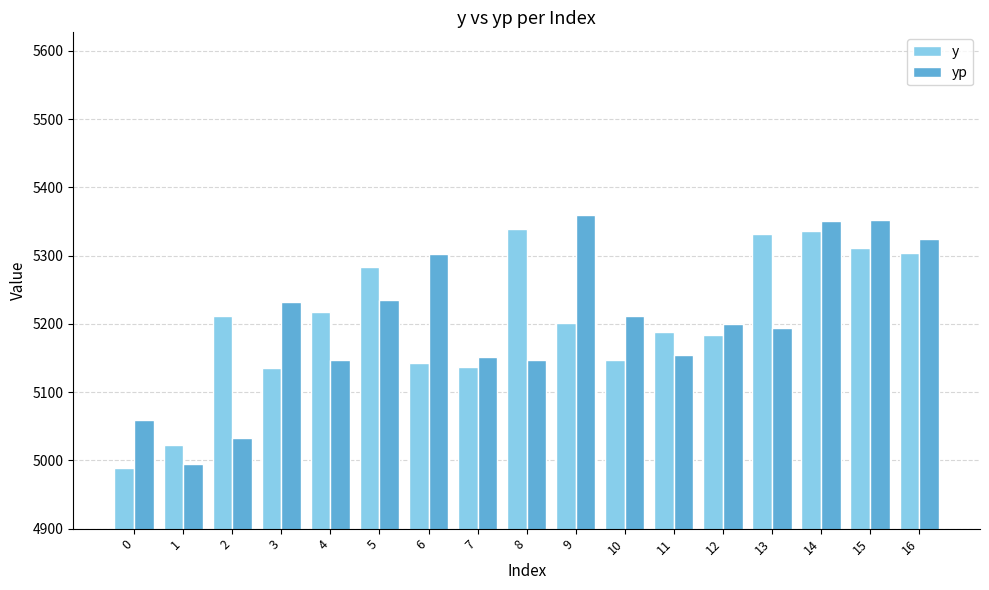

What are all the series names shown in the legend?

y, yp